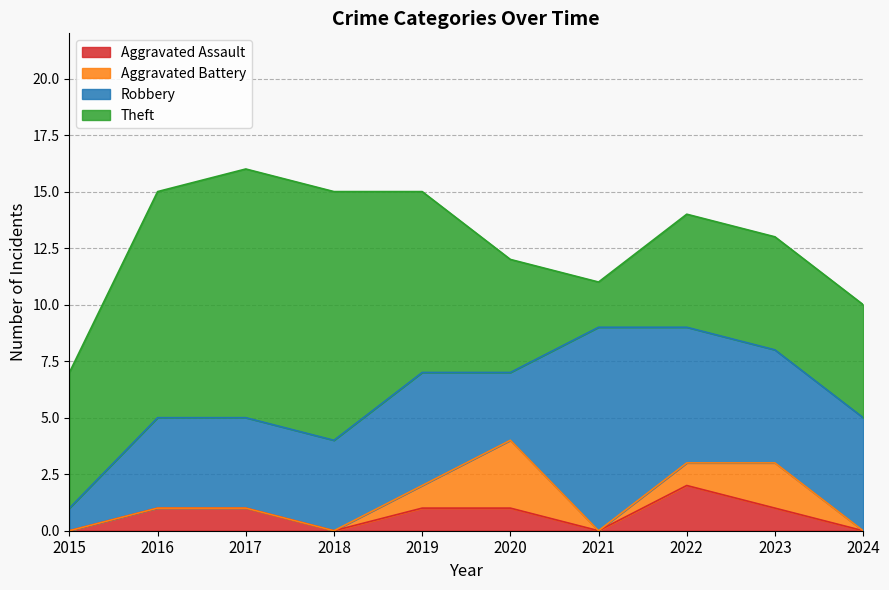

List the series in order of their peak value, highest first.

Theft, Robbery, Aggravated Battery, Aggravated Assault